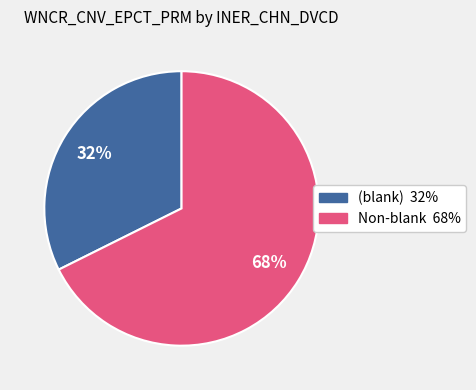

Is there any slice that represents more than half of the pie?

Yes